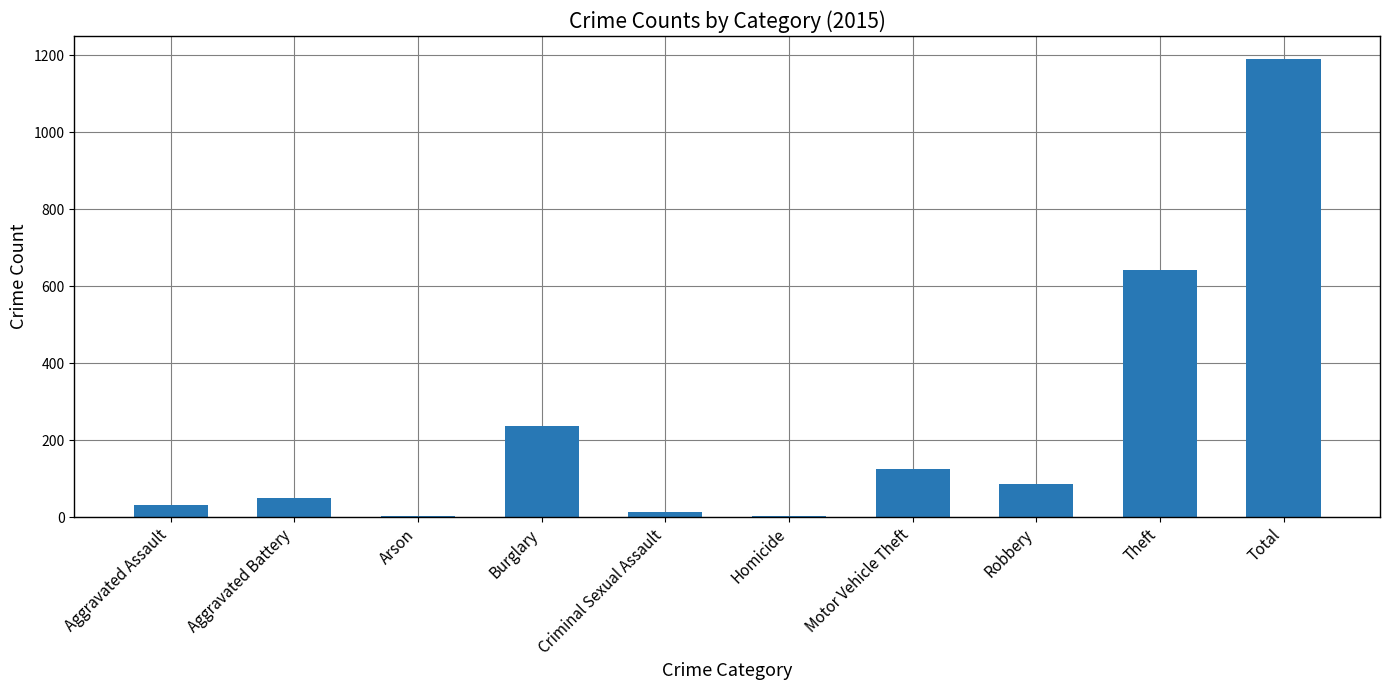

What is the maximum value shown in the chart?

1190